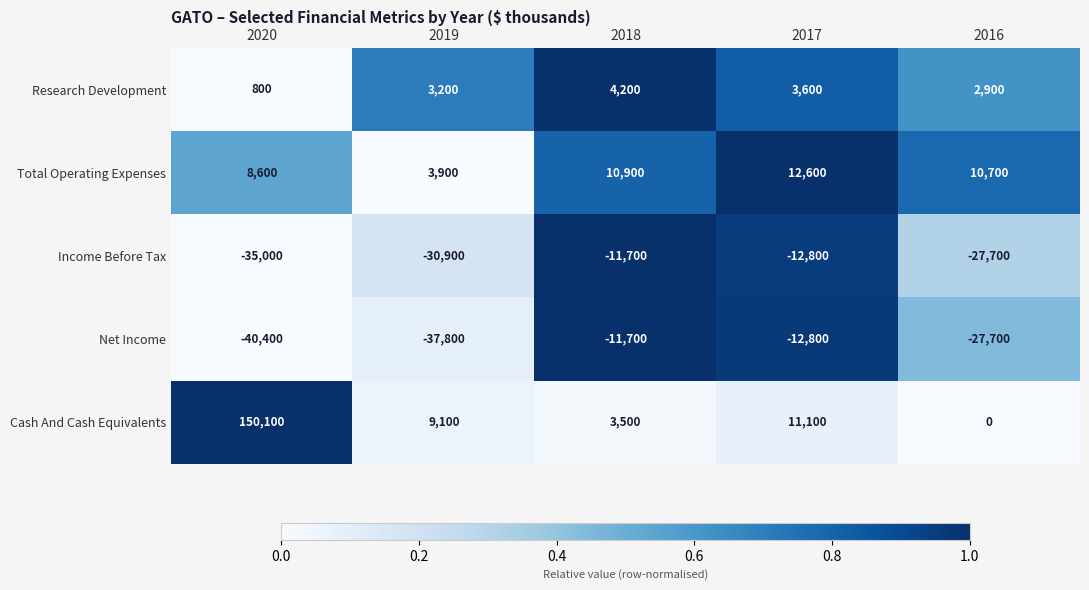

Rank the categories by Net Income value from lowest to highest.

2020, 2019, 2016, 2017, 2018